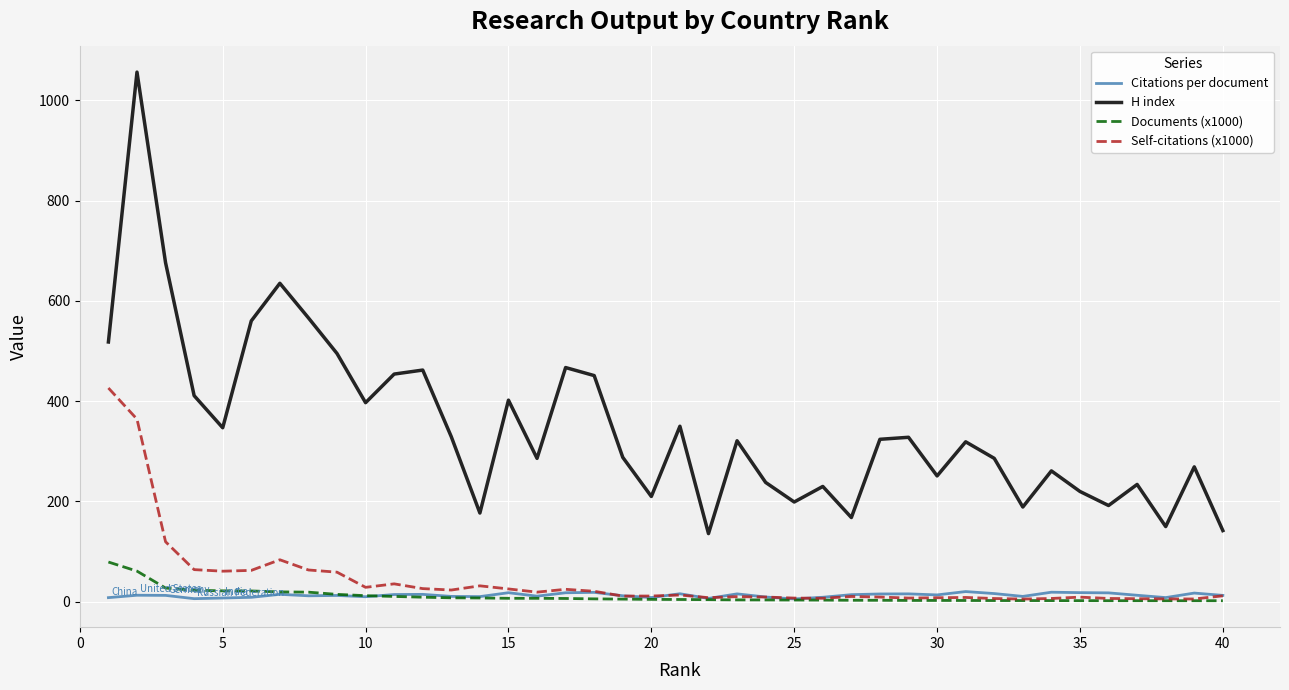

True or false: Citations per document and H index intersect in this chart.

False